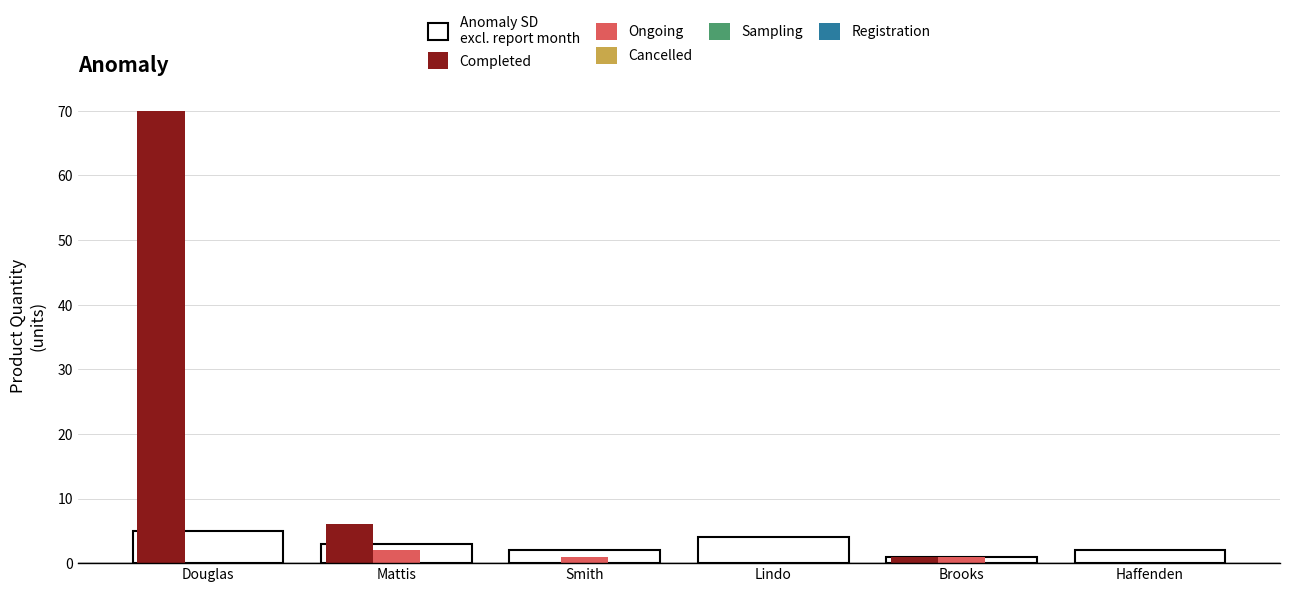

Which series has the largest total across all categories?

Completed